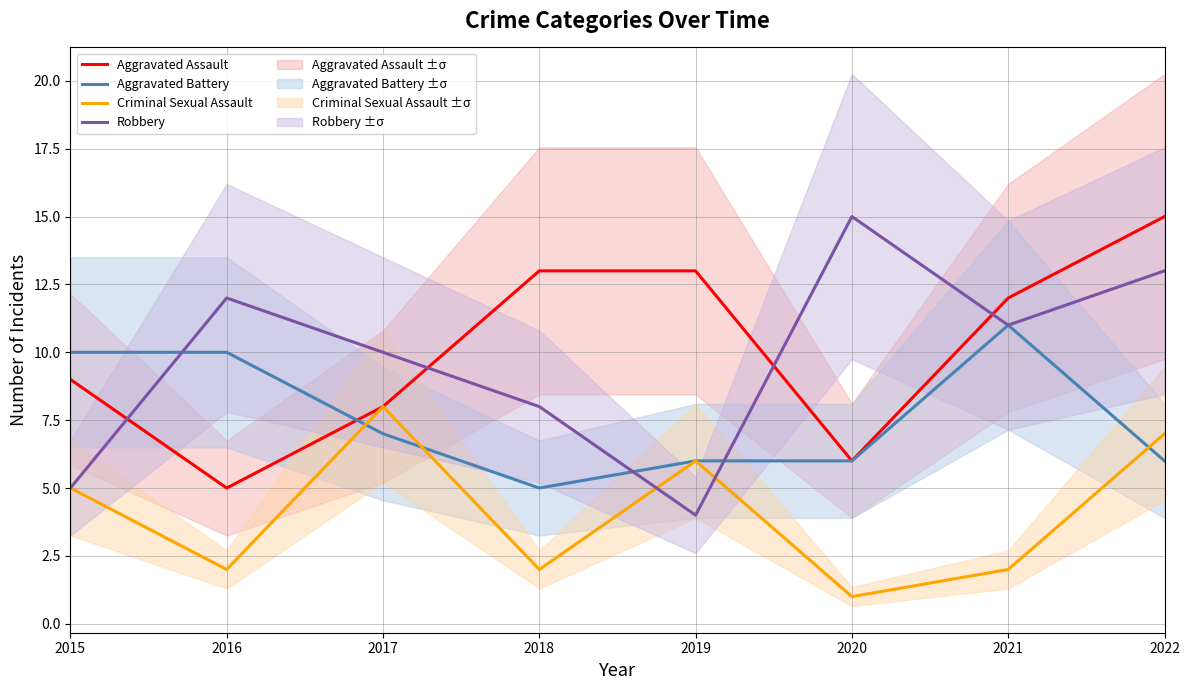

The value of Aggravated Assault at 2020 is 6. True or false?

True